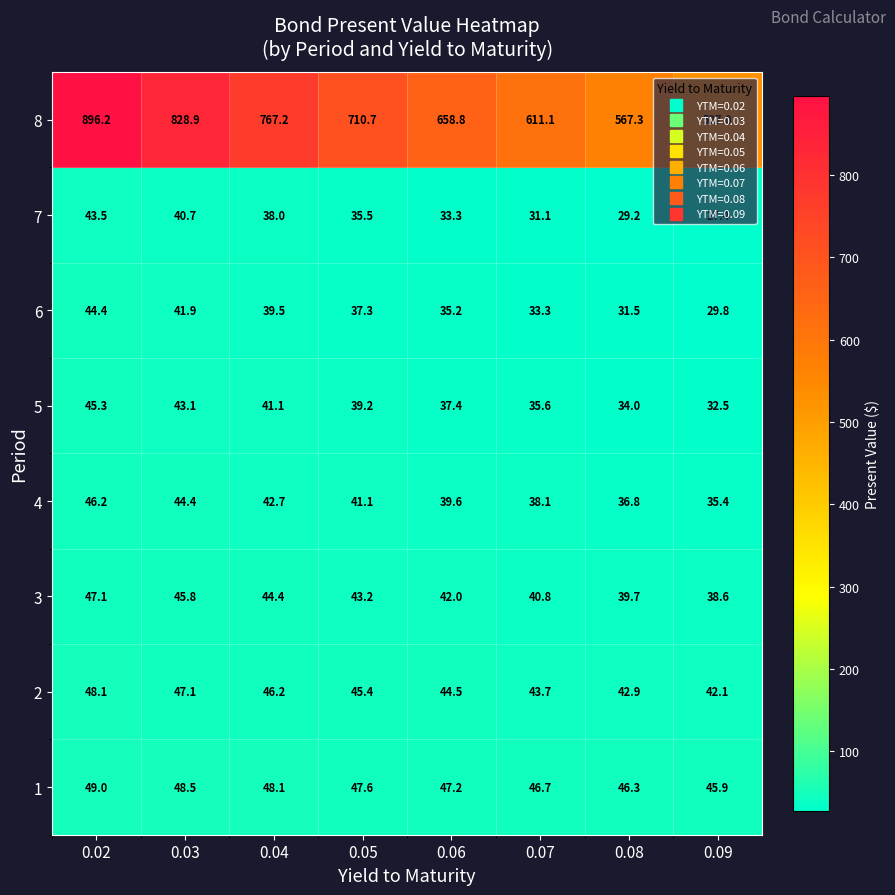

True or false: 2 has a value of 63.9 at 0.02.

False